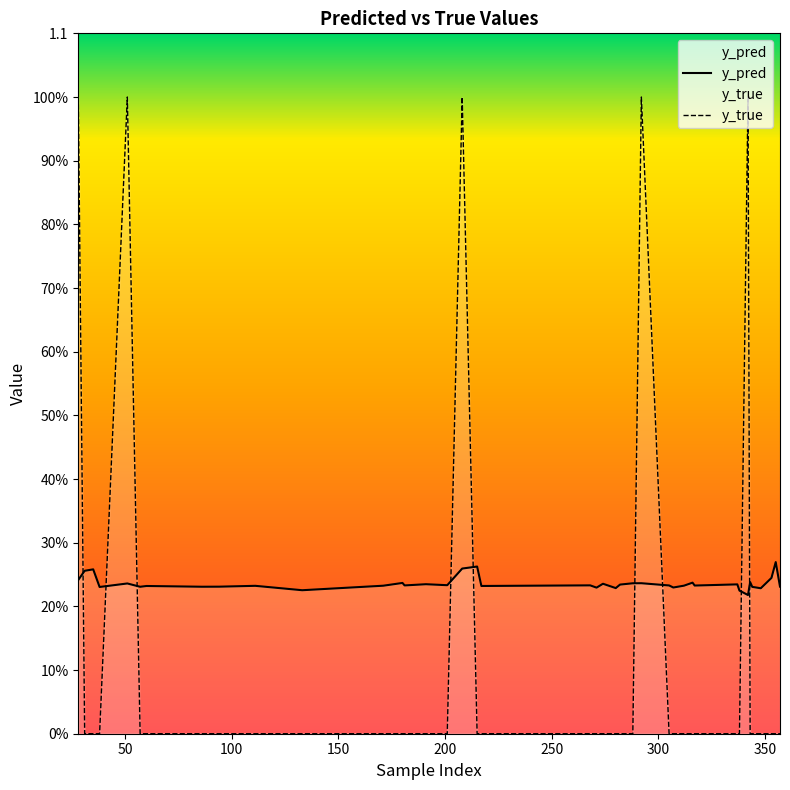

After their last crossing, which series has the higher values: y_pred or y_true?

y_pred